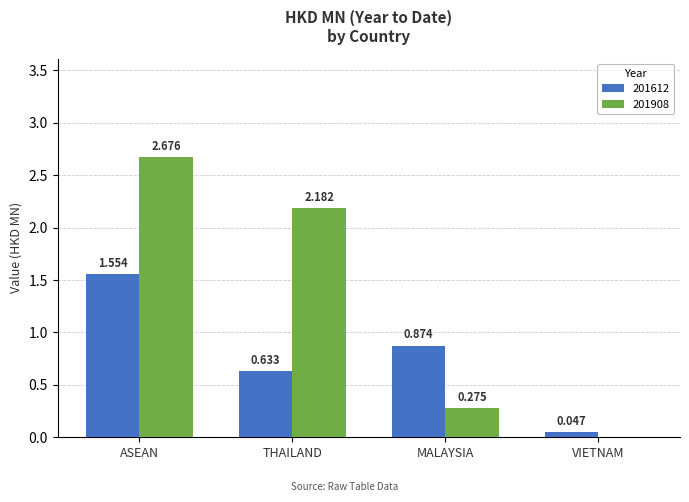

Does the chart contain stacked bars?

No